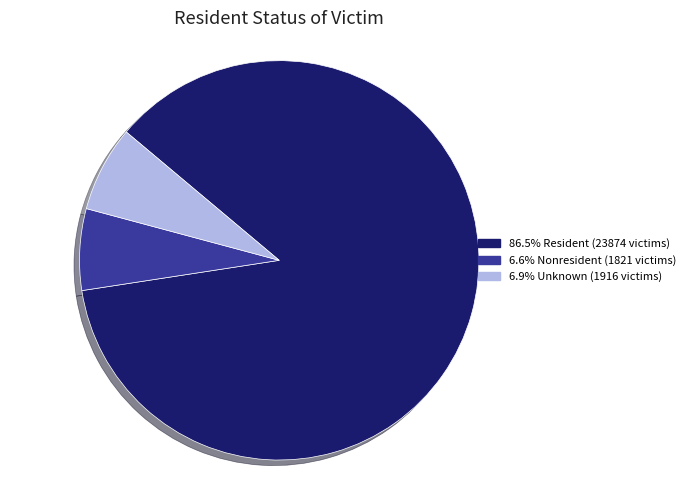

Does any single category account for the majority?

Yes